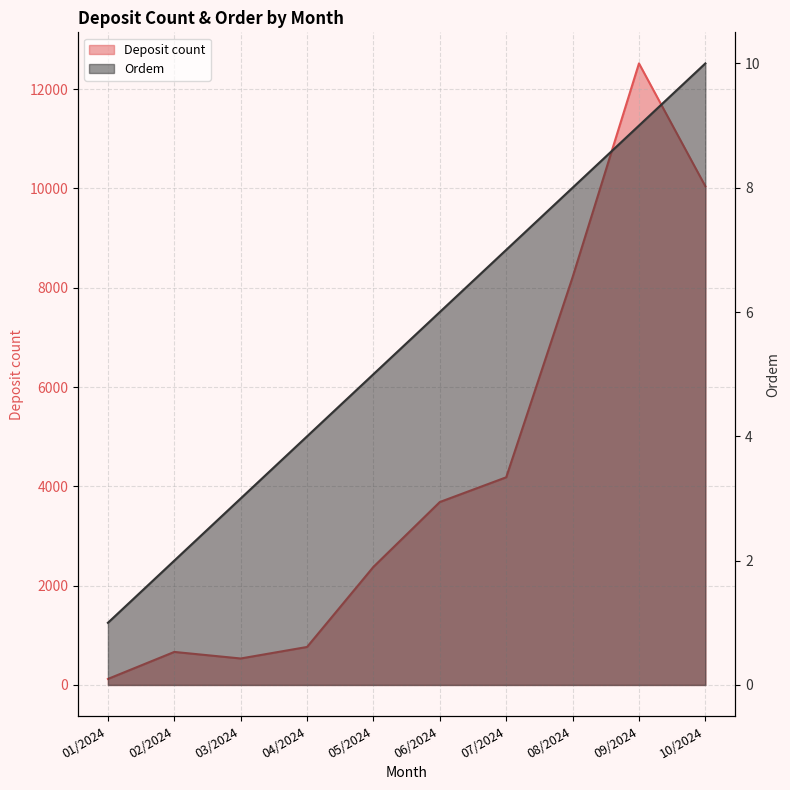

True or false: Deposit count has a value of 1002 at 06/2024.

False